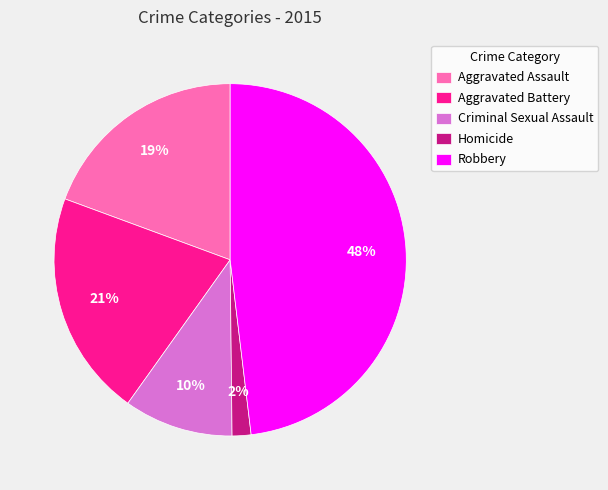

Which has a higher value, Aggravated Battery or Homicide?

Aggravated Battery